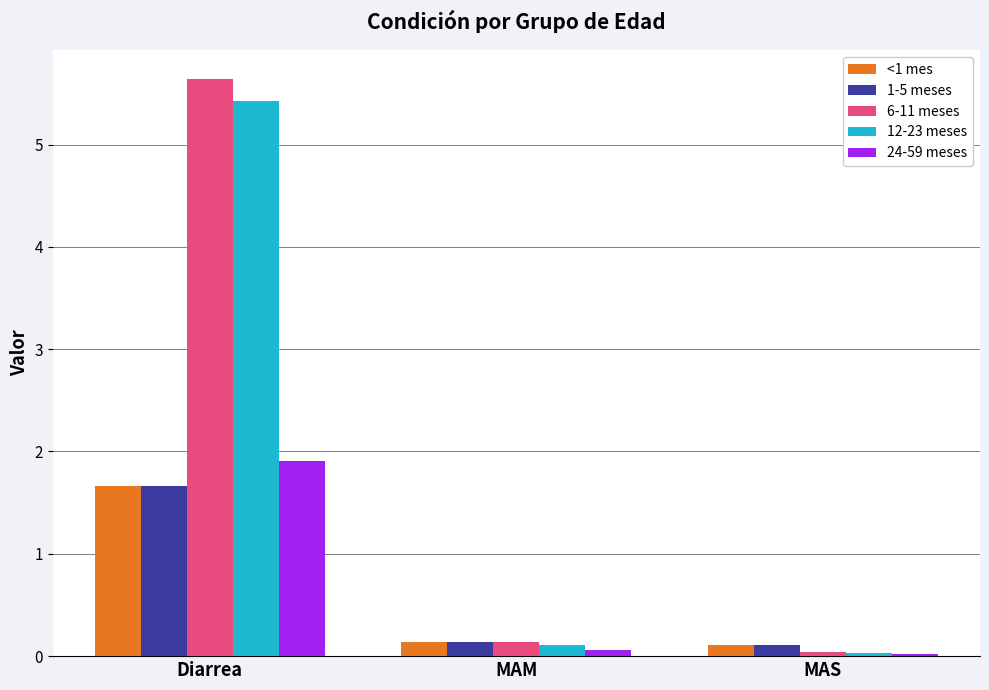

Which category has the lowest value in the 6-11 meses series?

MAS